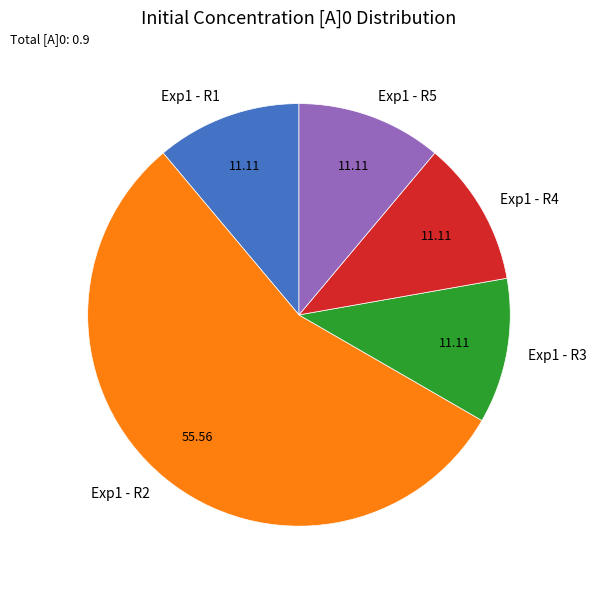

The Exp1 - R3 slice represents 11% of the pie. True or false?

True